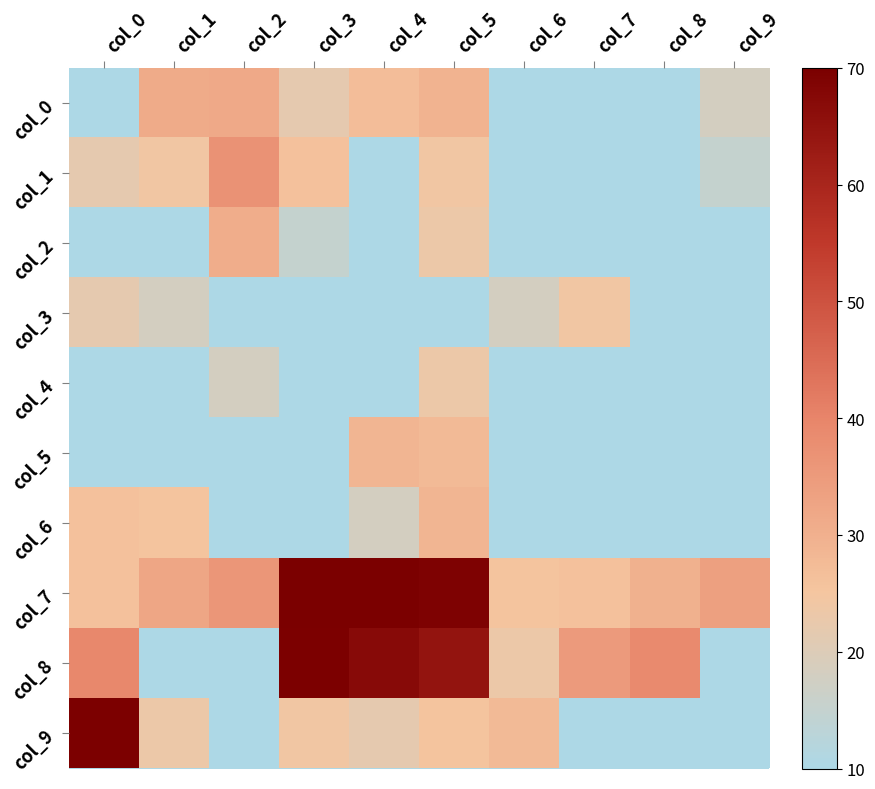

Reading left to right, extract all data points from this chart.

col_0: col_0=0.0	col_1=2.9	col_2=2.9	col_3=1.6	col_4=2.3	col_5=2.6	col_6=0.0	col_7=0.0	col_8=0.0	col_9=1.1
col_1: col_0=1.6	col_1=1.9	col_2=3.7	col_3=2.2	col_4=0.0	col_5=1.9	col_6=0.0	col_7=0.0	col_8=0.0	col_9=0.7
col_2: col_0=0.0	col_1=0.0	col_2=2.8	col_3=0.7	col_4=0.0	col_5=1.8	col_6=0.0	col_7=0.0	col_8=0.0	col_9=0.0
col_3: col_0=1.6	col_1=1.1	col_2=0.0	col_3=0.0	col_4=0.0	col_5=0.0	col_6=1.1	col_7=1.9	col_8=0.0	col_9=0.0
col_4: col_0=0.0	col_1=0.0	col_2=1.1	col_3=0.0	col_4=0.0	col_5=1.8	col_6=0.0	col_7=0.0	col_8=0.0	col_9=0.0
col_5: col_0=0.0	col_1=0.0	col_2=0.0	col_3=0.0	col_4=2.6	col_5=2.4	col_6=0.0	col_7=0.0	col_8=0.0	col_9=0.0
col_6: col_0=2.2	col_1=2.1	col_2=0.0	col_3=0.0	col_4=1.1	col_5=2.6	col_6=0.0	col_7=0.0	col_8=0.0	col_9=0.0
col_7: col_0=2.2	col_1=3.0	col_2=3.5	col_3=8.1	col_4=8.2	col_5=8.1	col_6=2.1	col_7=2.2	col_8=2.7	col_9=3.2
col_8: col_0=4.0	col_1=0.0	col_2=0.0	col_3=8.1	col_4=7.8	col_5=7.4	col_6=1.8	col_7=3.4	col_8=3.9	col_9=0.0
col_9: col_0=8.1	col_1=1.8	col_2=0.0	col_3=1.9	col_4=1.6	col_5=2.1	col_6=2.4	col_7=0.0	col_8=0.0	col_9=0.0